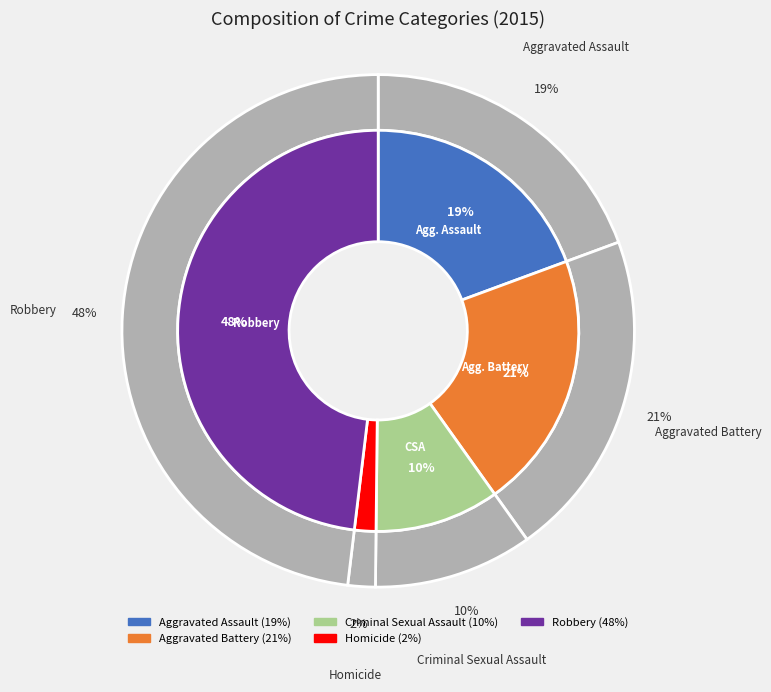

The Criminal Sexual Assault slice represents 1% of the pie. True or false?

False